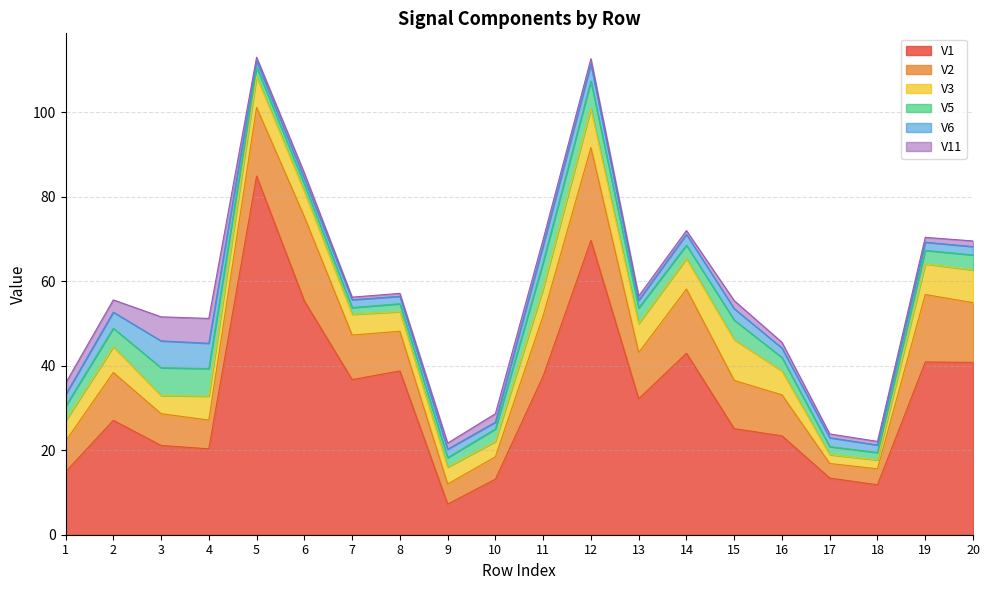

Rank the series by their maximum value, from highest to lowest.

V1, V2, V3, V5, V6, V11